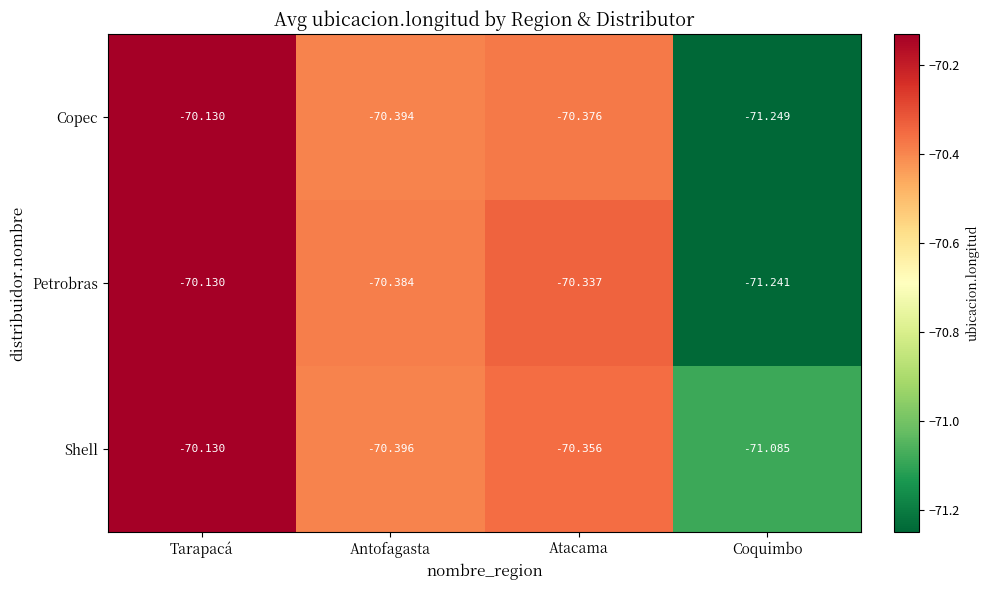

Which series has the widest spread of values?

Copec